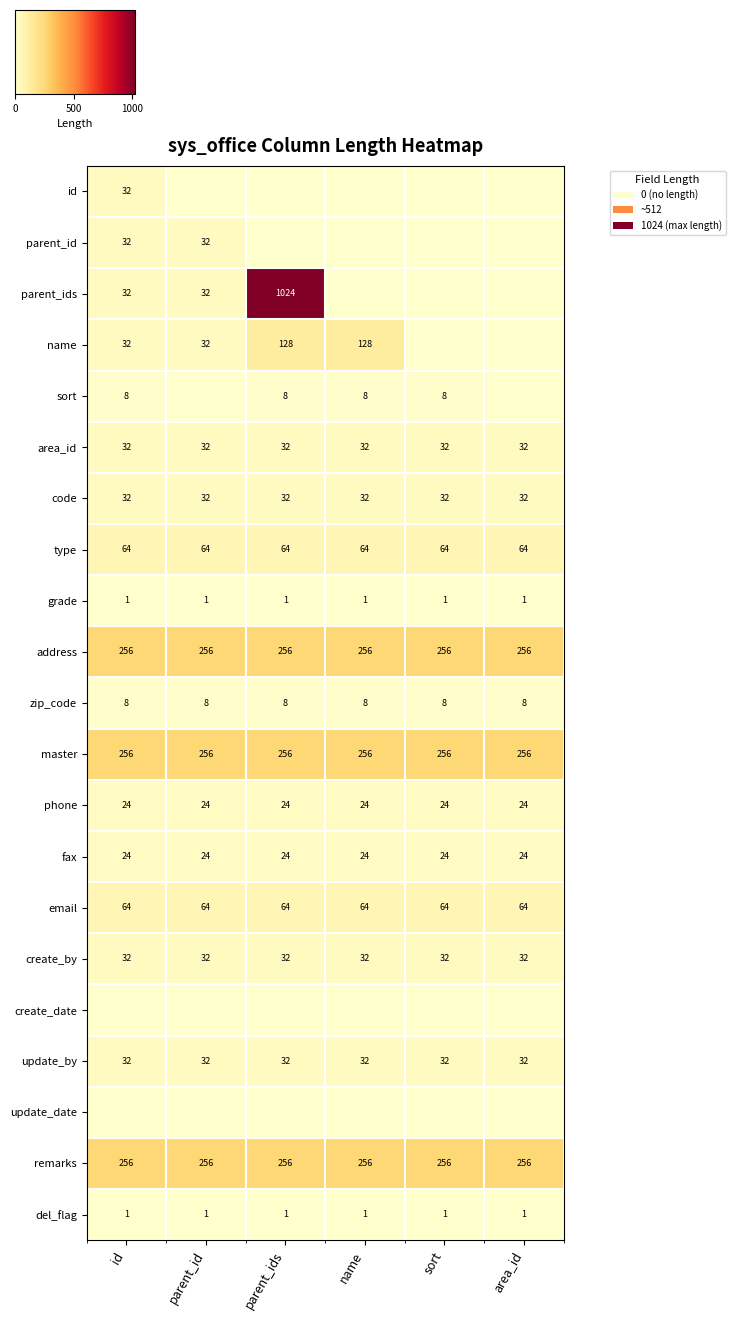

What is the spread (max minus min) of values at sort?

256